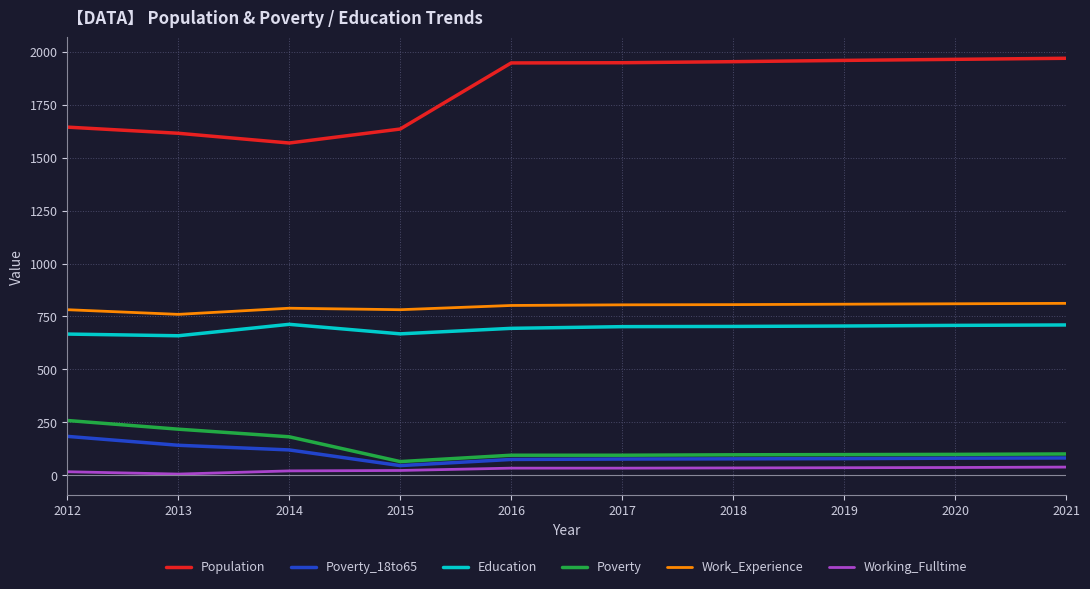

At which label does Poverty_18to65 reach its minimum?

2015